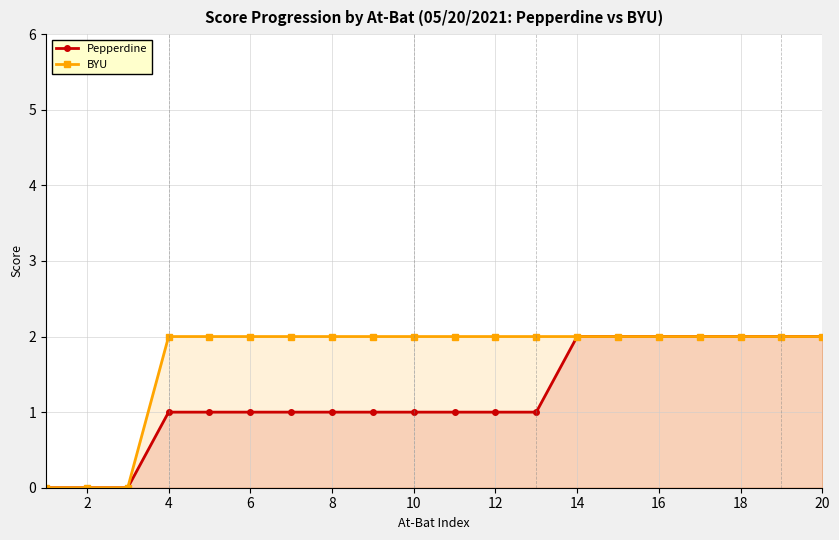

Reading left to right, what are all the values shown in this chart?

Pepperdine: 0	0	0	1	1	1	1	1	1	1	1	1	1	2	2	2	2	2	2	2
BYU: 0	0	0	2	2	2	2	2	2	2	2	2	2	2	2	2	2	2	2	2